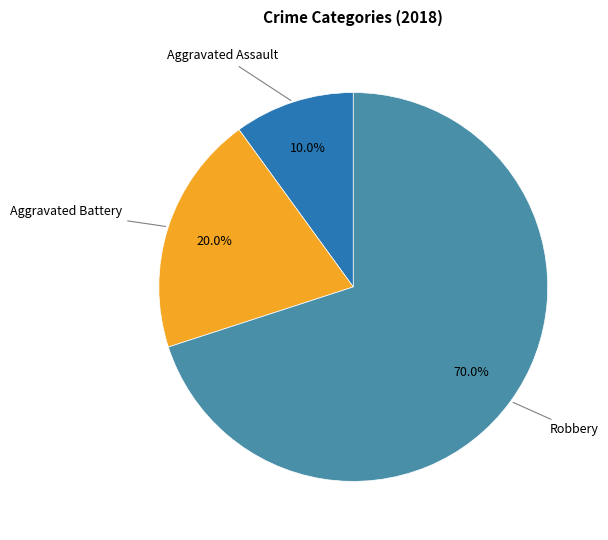

Does any single category account for the majority?

Yes